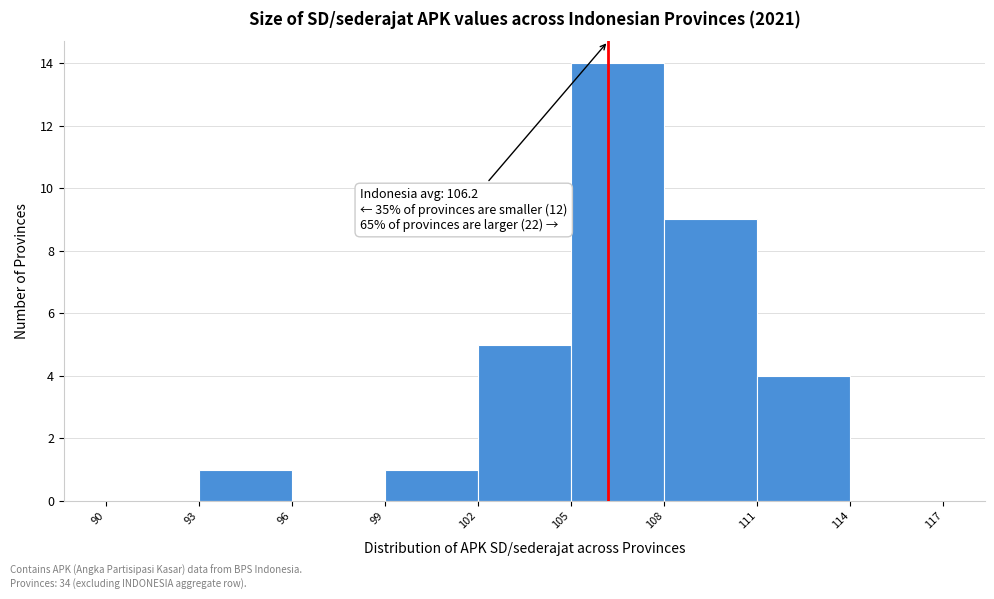

Over which range of the x-axis is the bar tallest?

105 to 108